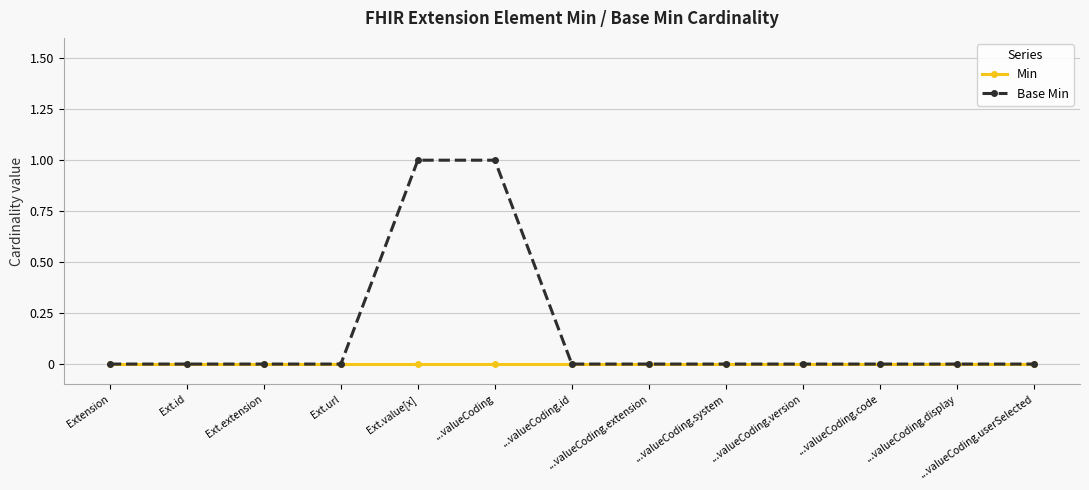

What position from the right is ...valueCoding.version?

4